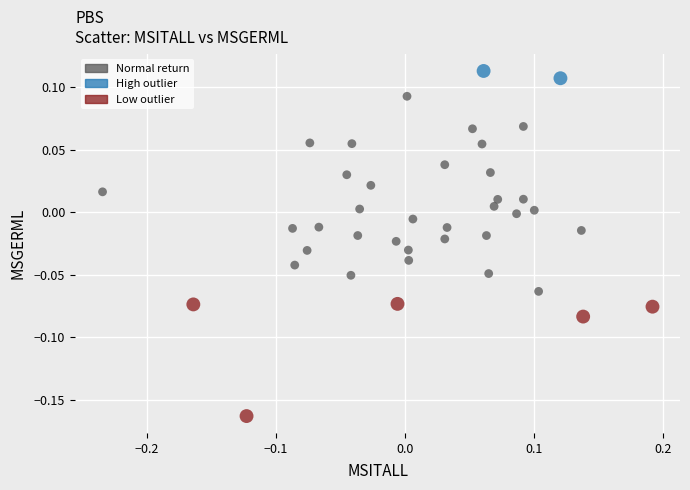

What is the range of Y values (max minus min)?

0.3